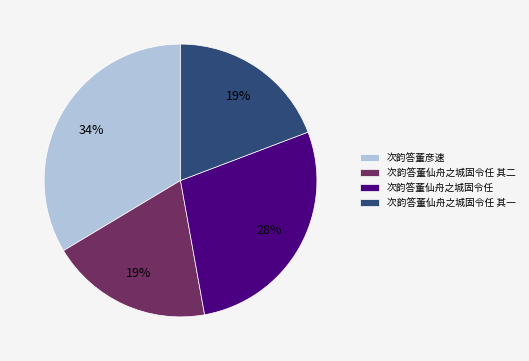

Is it true that 次韵答董仙舟之城固令任 其一 is 8% of the pie?

False